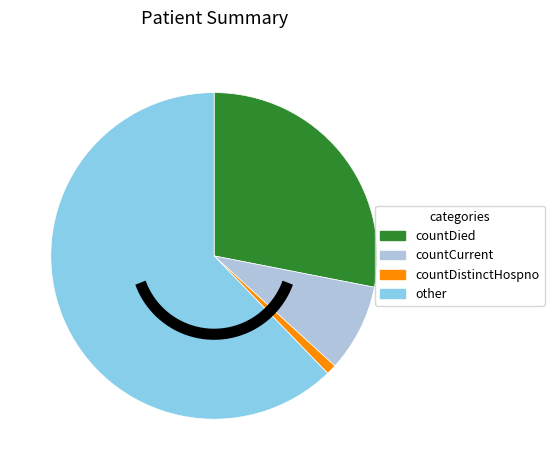

Count the number of slices in the pie.

4